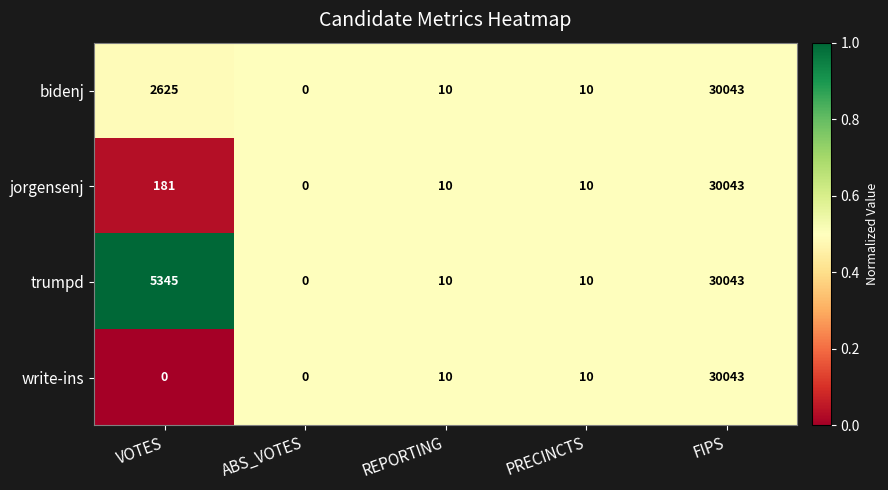

Reading right to left, transcribe all the data shown in this chart.

bidenj: 30043	10	10	0	2625
jorgensenj: 30043	10	10	0	181
trumpd: 30043	10	10	0	5345
write-ins: 30043	10	10	0	0